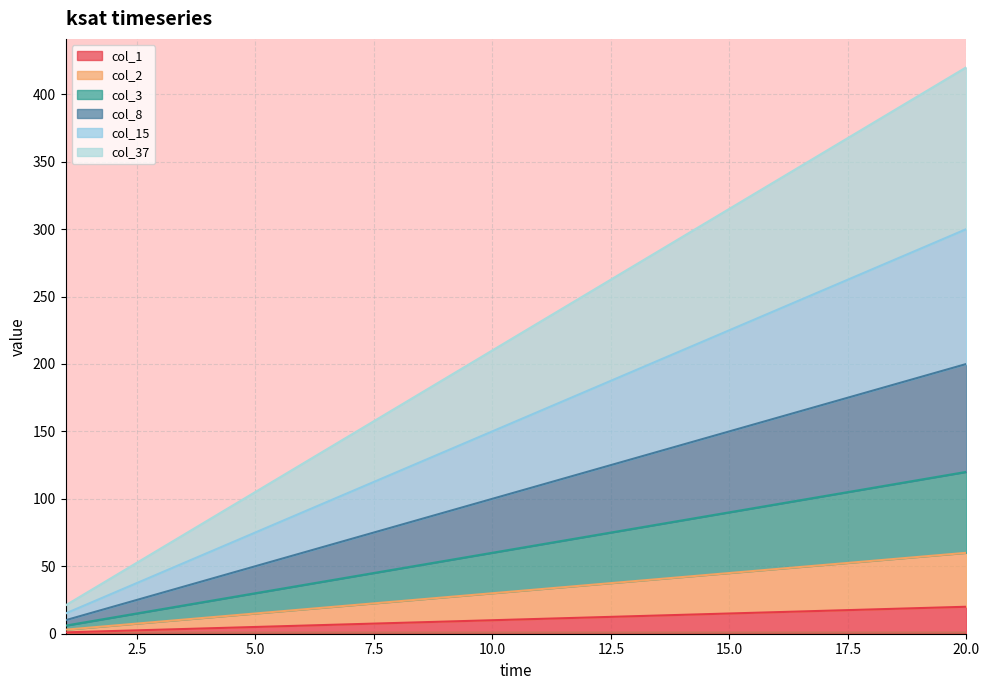

How many lines are shown in the chart?

6